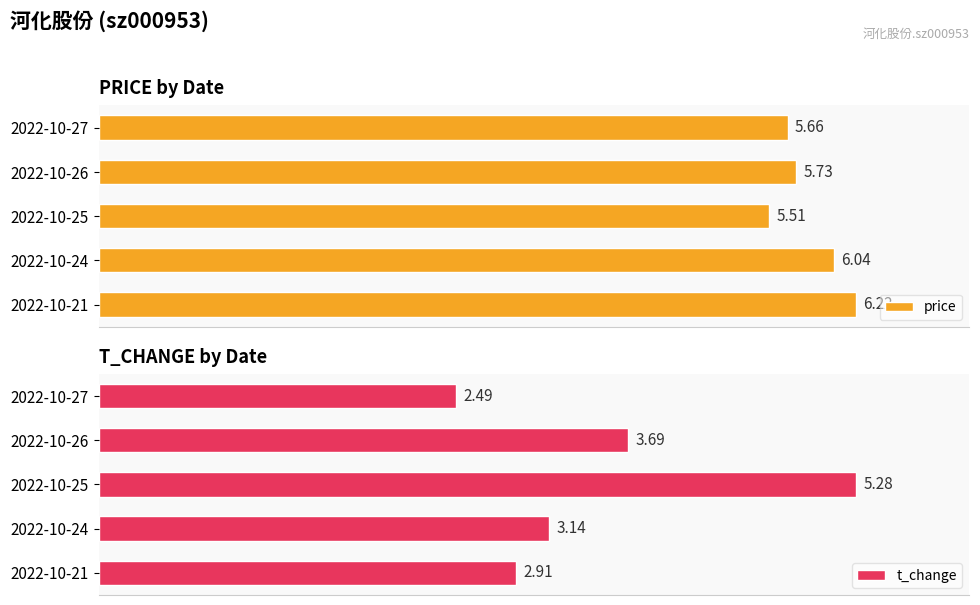

Reading left to right, what are all the values shown in this chart?

price: 5.7	5.7	5.5	6.0	6.2
t_change: 2.5	3.7	5.3	3.1	2.9